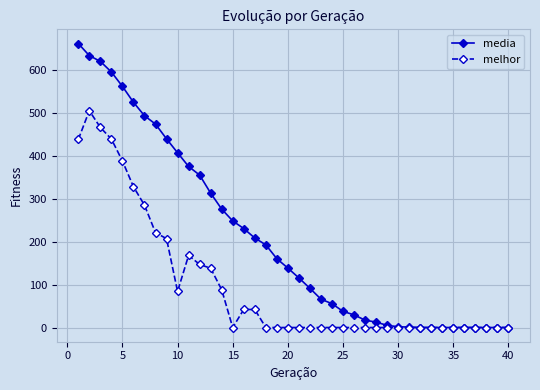

What is the greatest value displayed?

661.5